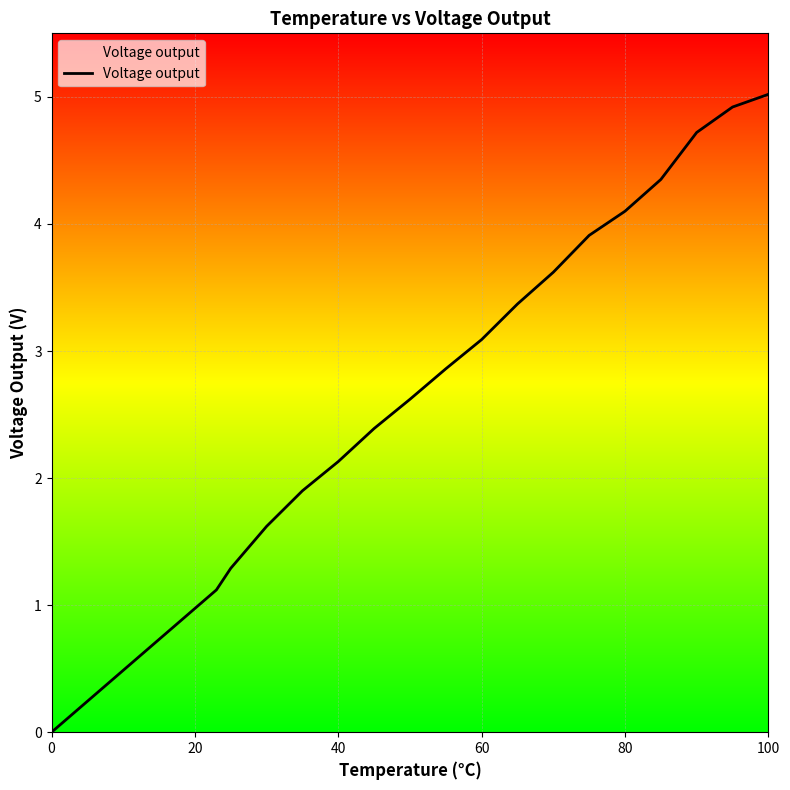

Reading right to left, list all the values displayed in this chart.

5.0	4.9	4.7	4.3	4.1	3.9	3.6	3.4	3.1	2.9	2.6	2.4	2.1	1.9	1.6	1.3	1.1	0.0